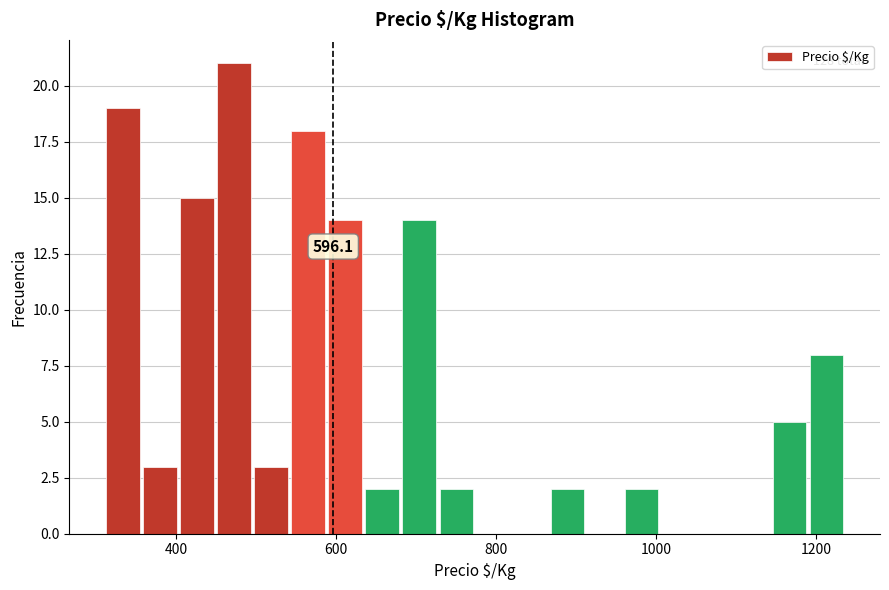

Around what value on the x-axis is the tallest bar? Give the approximate position of its centre, as read against the axis.

480